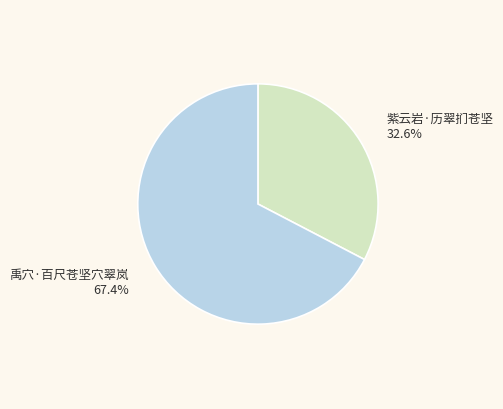

Is there a majority slice in this chart?

Yes